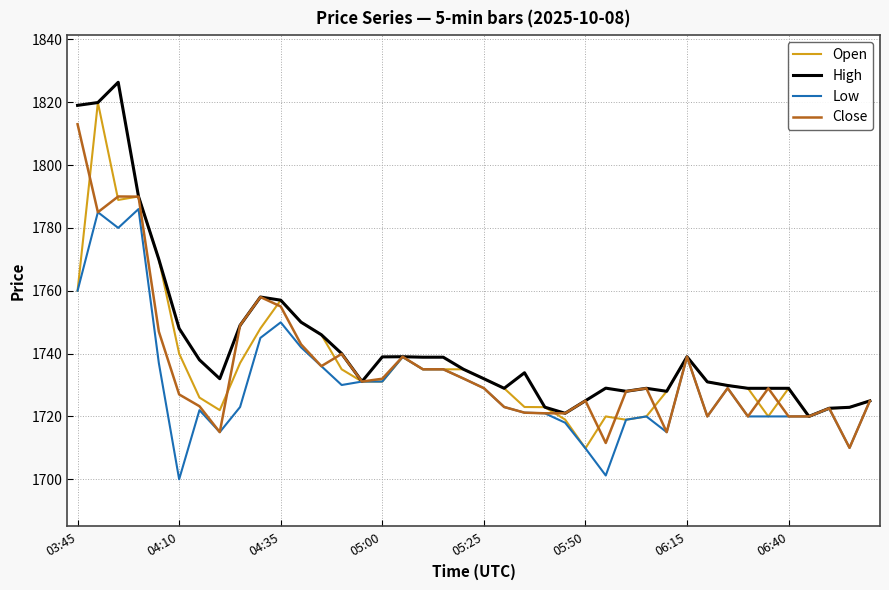

What is the minimum value shown in the chart?

1700.0